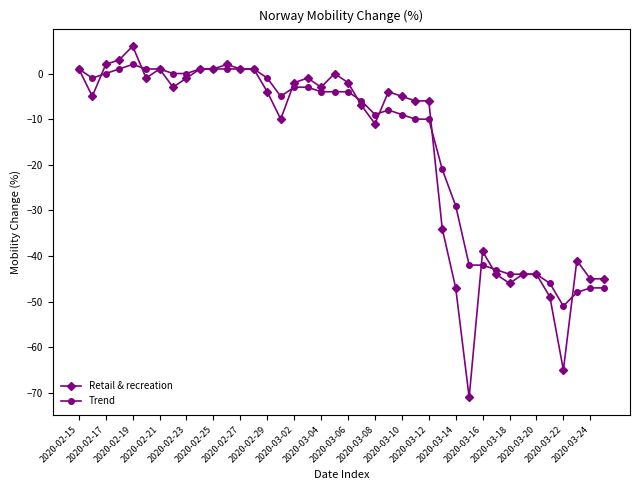

List the series in order of their overall mean, lowest first.

Retail & recreation, Trend